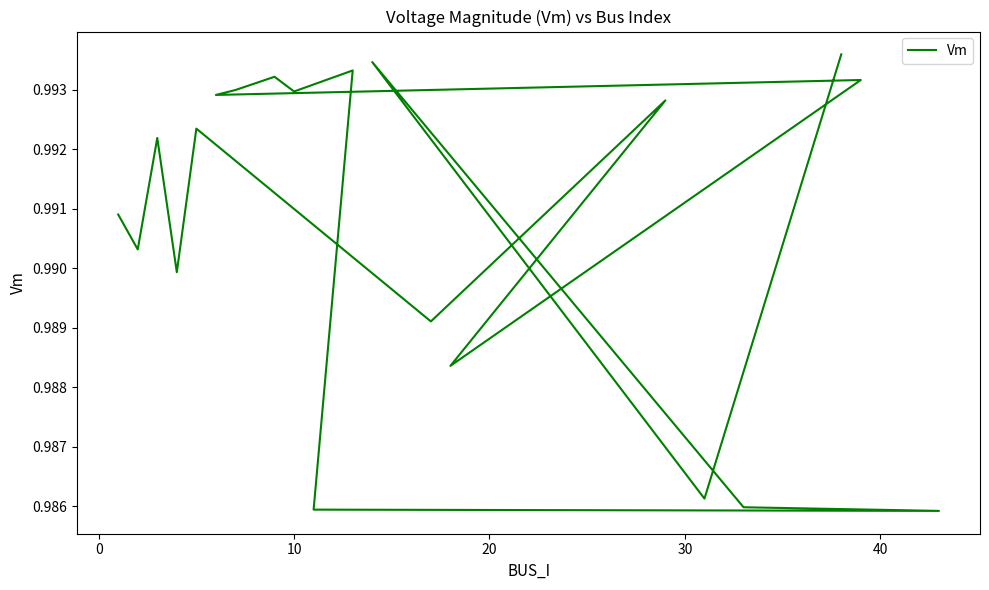

What is the average value?

1.0